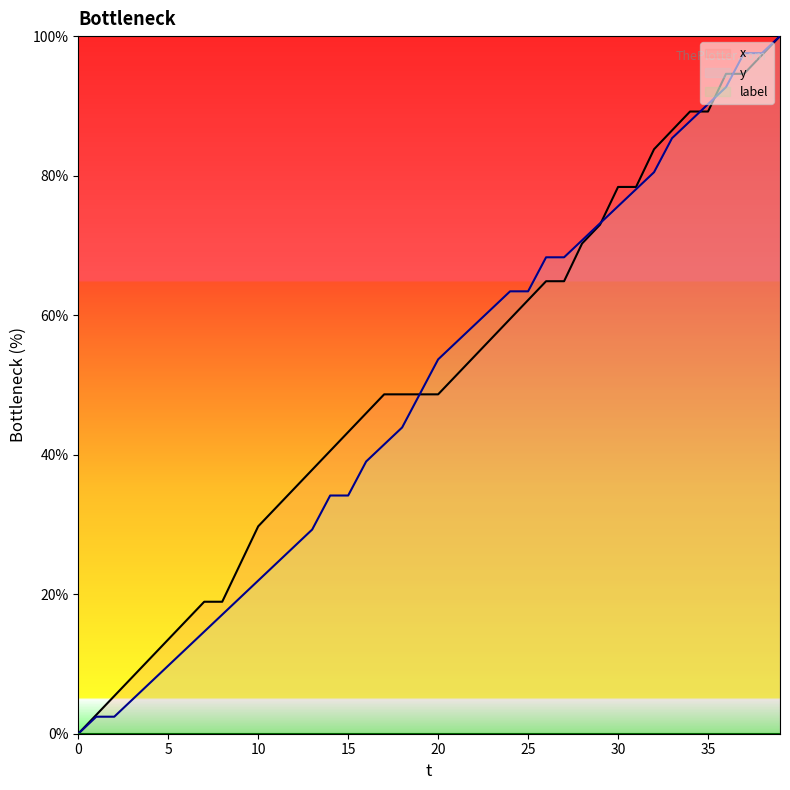

What is the label of the 19th point from the right?

21